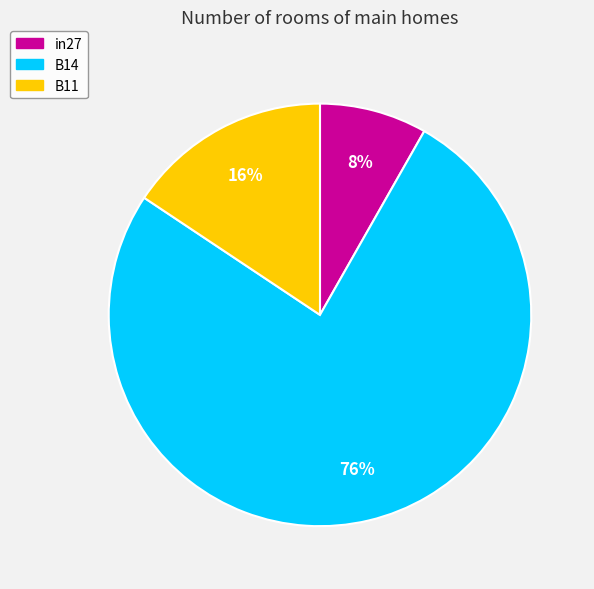

To the nearest percent, what is the combined percentage of B14 and B11?

92%